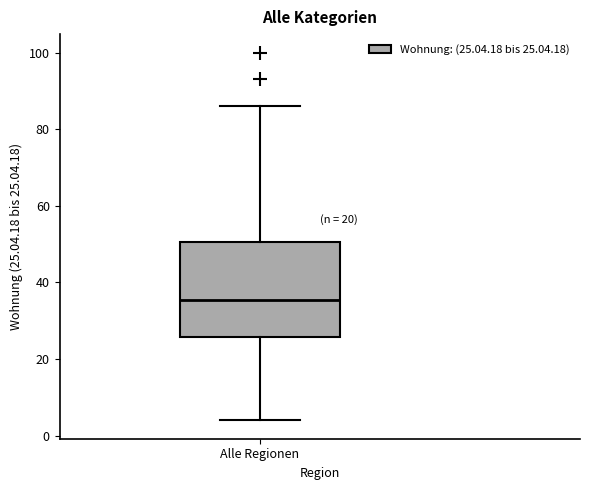

Where does the lower whisker of the box for Alle Regionen end on the y-axis? The values are not printed on the chart, so give them approximately, as read against the axis.

4